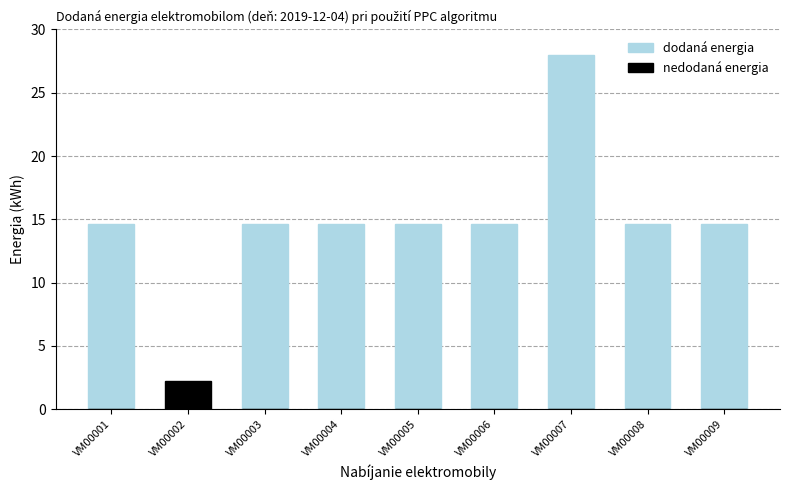

List the labels in order of dodaná energia value, smallest first.

VM00002, VM00006, VM00009, VM00001, VM00003, VM00004, VM00008, VM00005, VM00007